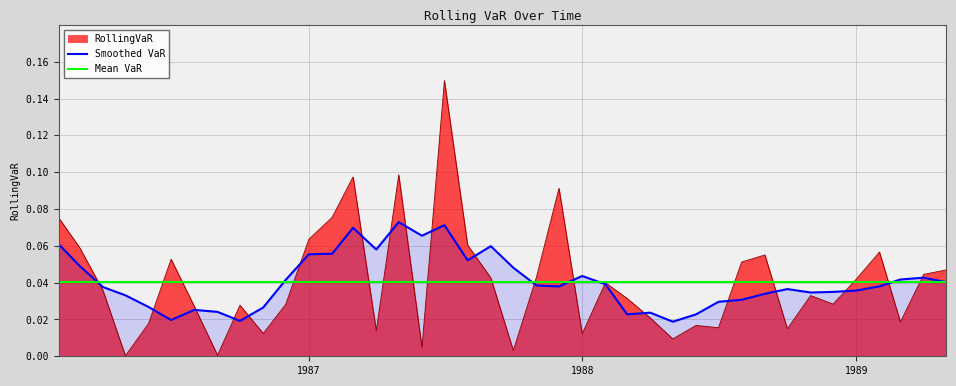

Rank the categories by value from lowest to highest.

1986-05-01, 1986-09-01, 1987-10-01, 1987-06-01, 1988-05-01, 1988-01-01, 1986-11-01, 1987-04-01, 1988-10-01, 1988-07-01, 1988-06-01, 1986-06-01, 1989-03-01, 1988-04-01, 1986-08-01, 1986-10-01, 1986-12-01, 1988-12-01, 1988-03-01, 1988-11-01, 1986-04-01, 1988-02-01, 1989-01-01, 1987-09-01, 1987-11-01, 1989-04-01, 1989-05-01, 1988-08-01, 1986-07-01, 1988-09-01, 1989-02-01, 1986-03-01, 1987-08-01, 1987-01-01, 1986-02-01, 1987-02-01, 1987-12-01, 1987-03-01, 1987-05-01, 1987-07-01